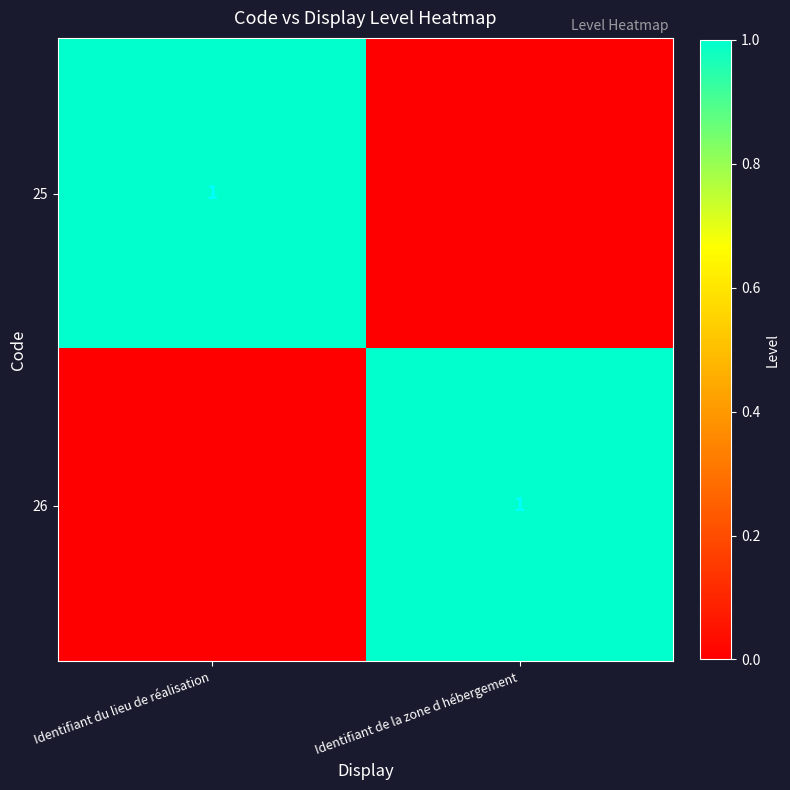

Is it true that 25 equals 1 at Identifiant du lieu de réalisation?

True